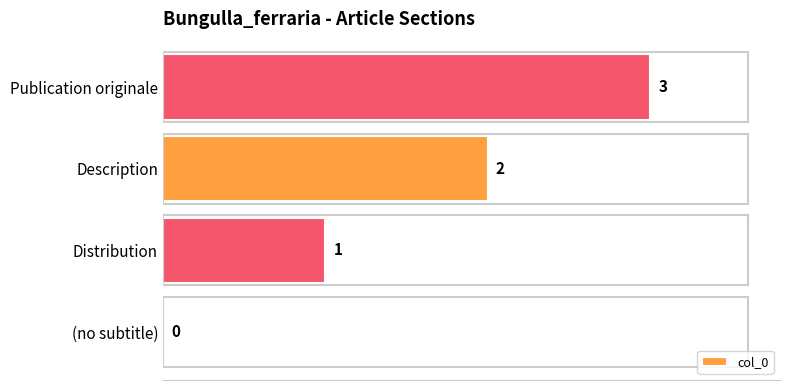

What is the greatest value displayed?

3